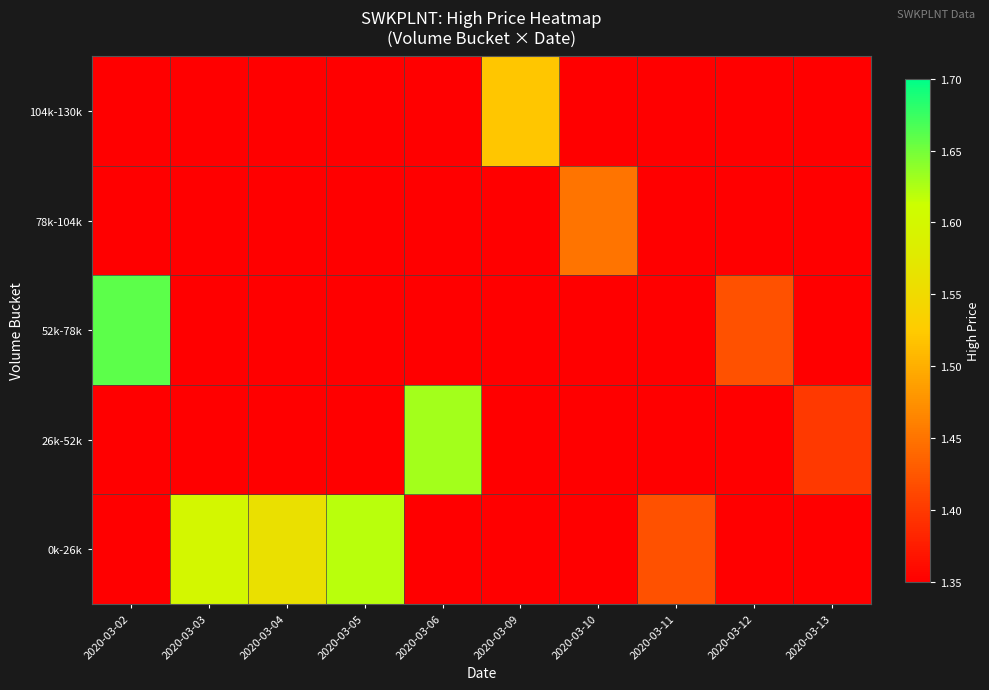

At which category is the sum across all series the highest?

2020-03-02